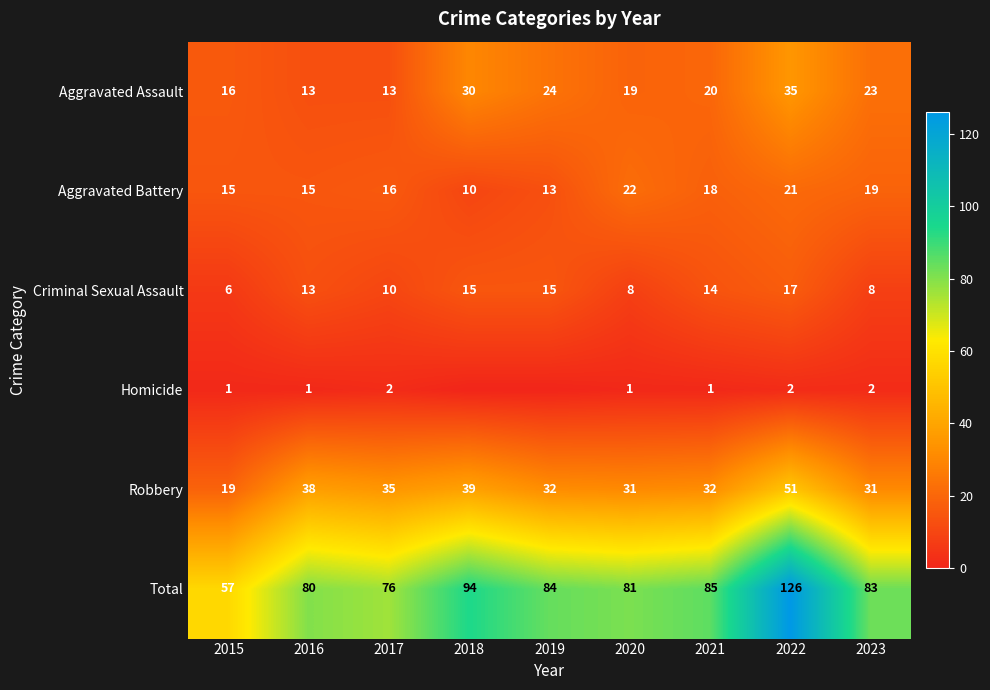

At 2023, list the series in order from smallest to largest.

Homicide, Criminal Sexual Assault, Aggravated Battery, Aggravated Assault, Robbery, Total